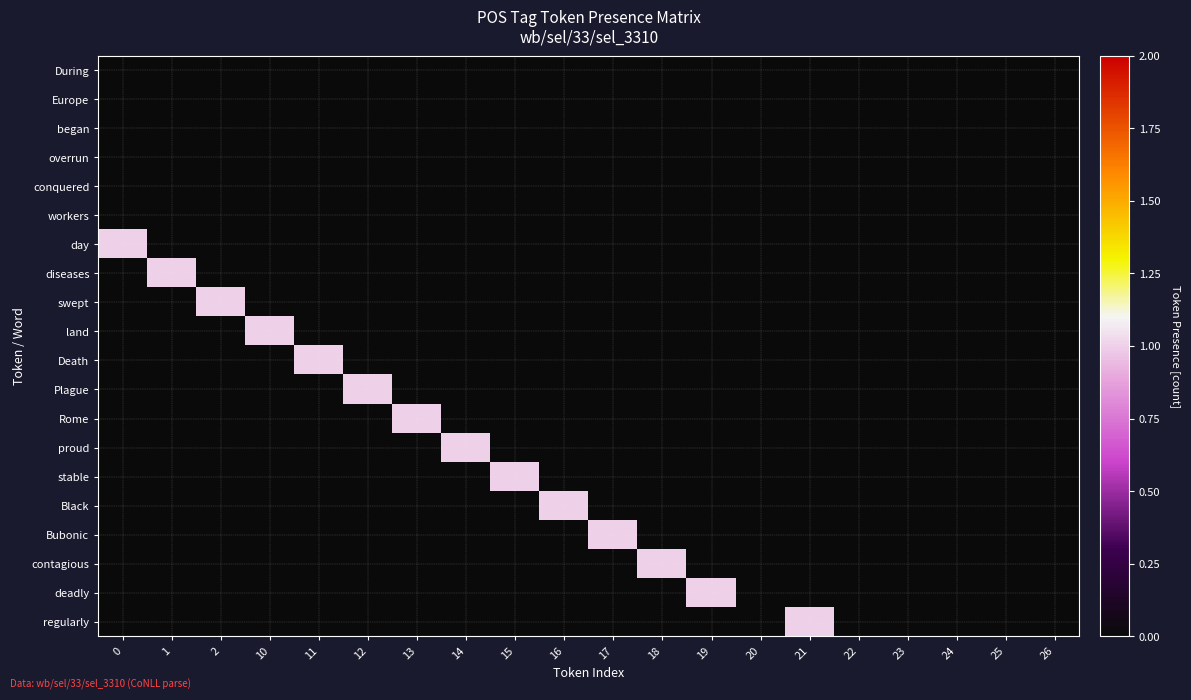

Between 18 and 25, which series saw the biggest shift?

contagious